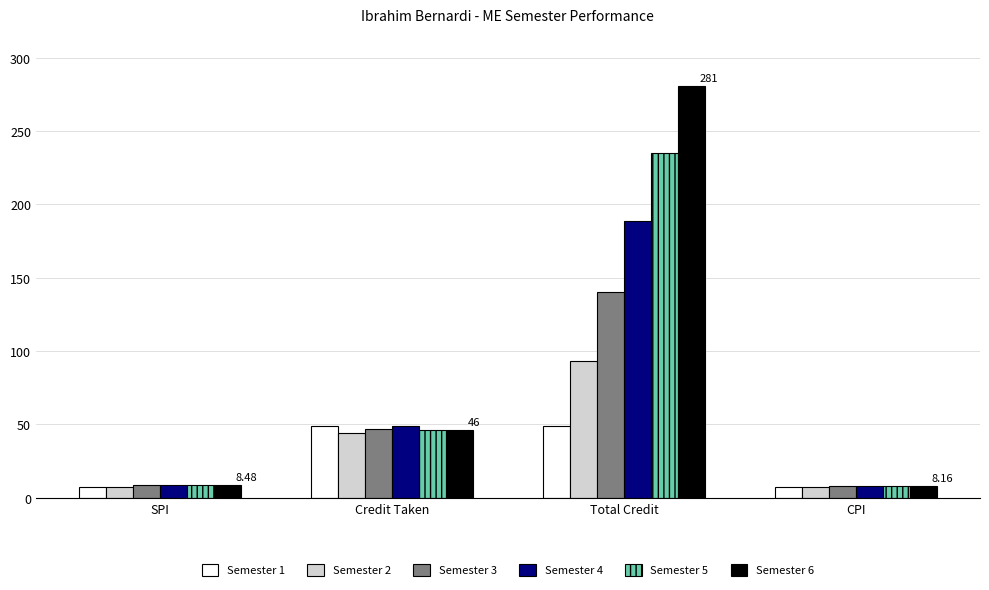

List the series in order of their overall mean, highest first.

Semester 6, Semester 5, Semester 4, Semester 3, Semester 2, Semester 1